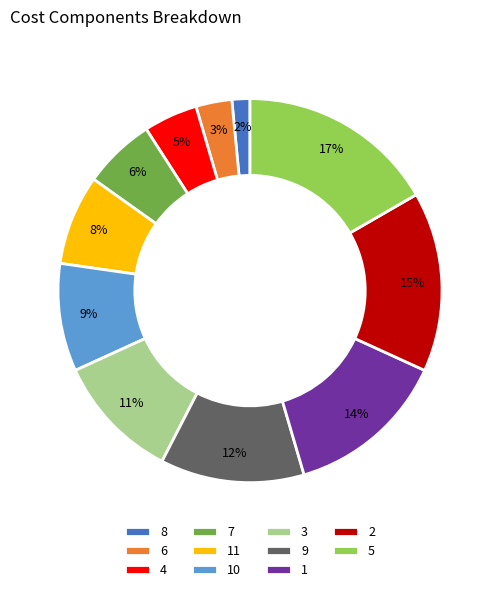

Does 1 represent more than half of the total?

No